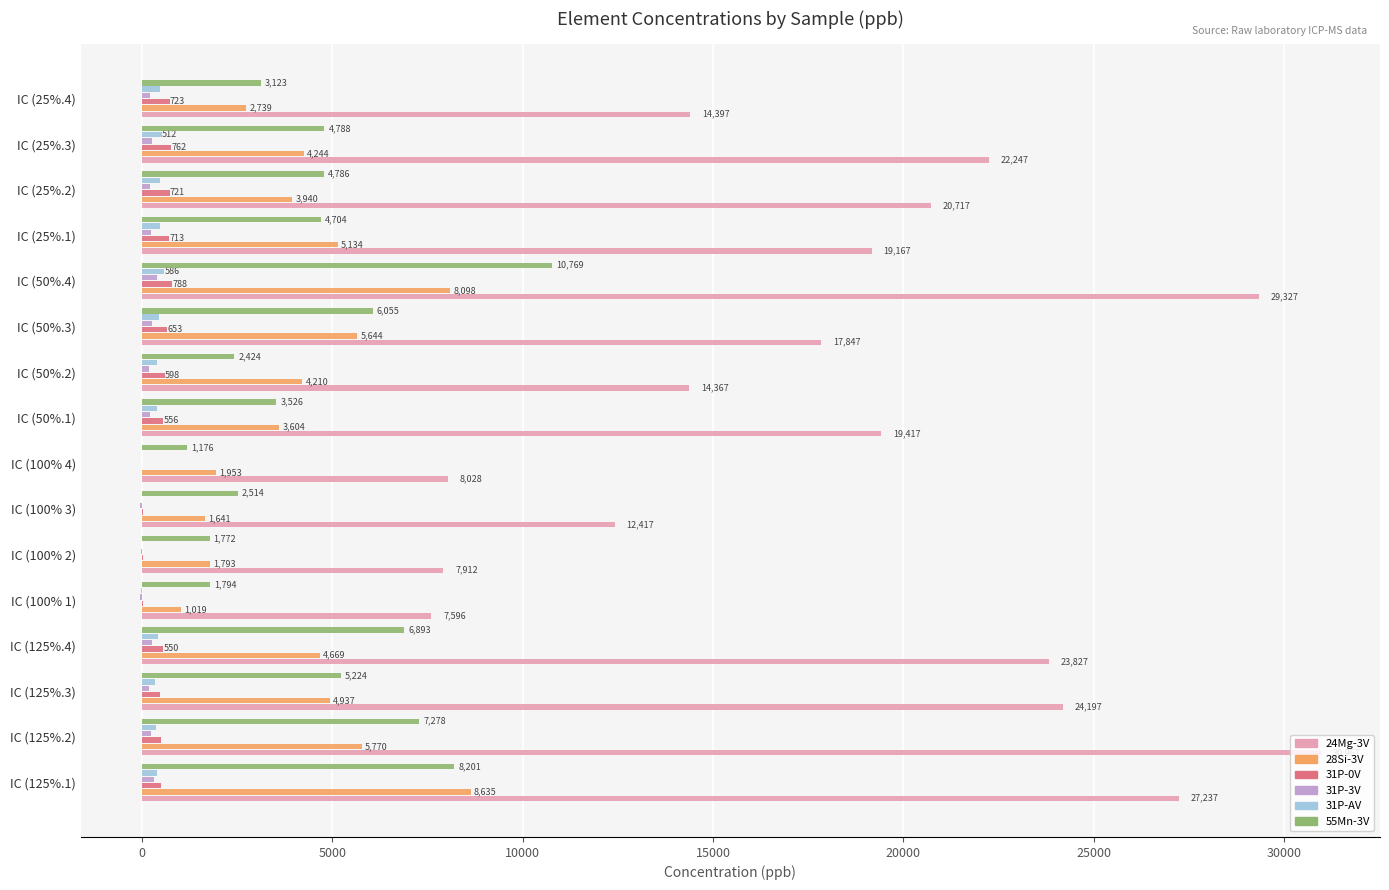

Where is 31P-0V nearest to the value 391?

IC (125%.3)